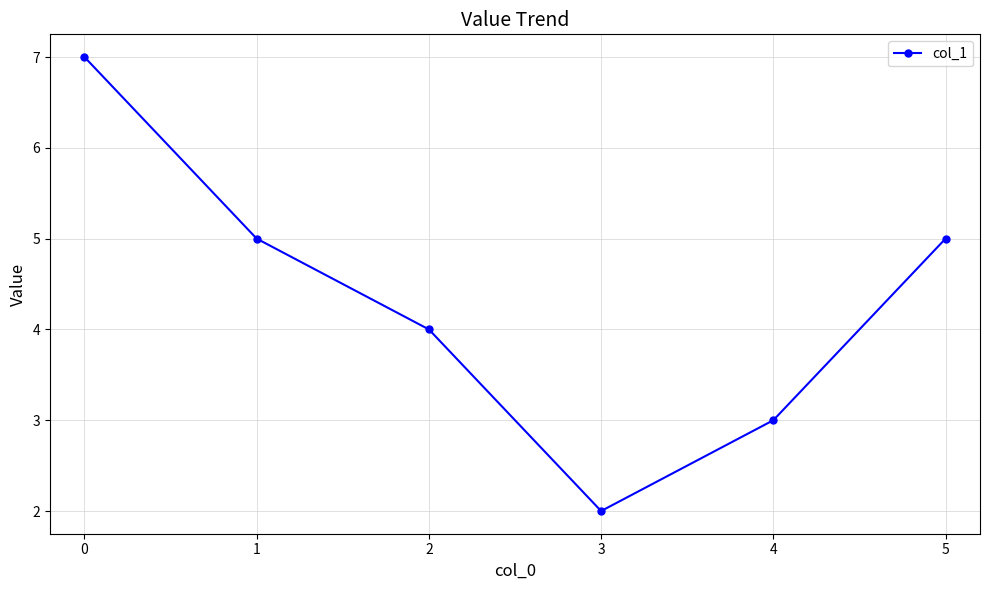

What is the maximum value shown in the chart?

7